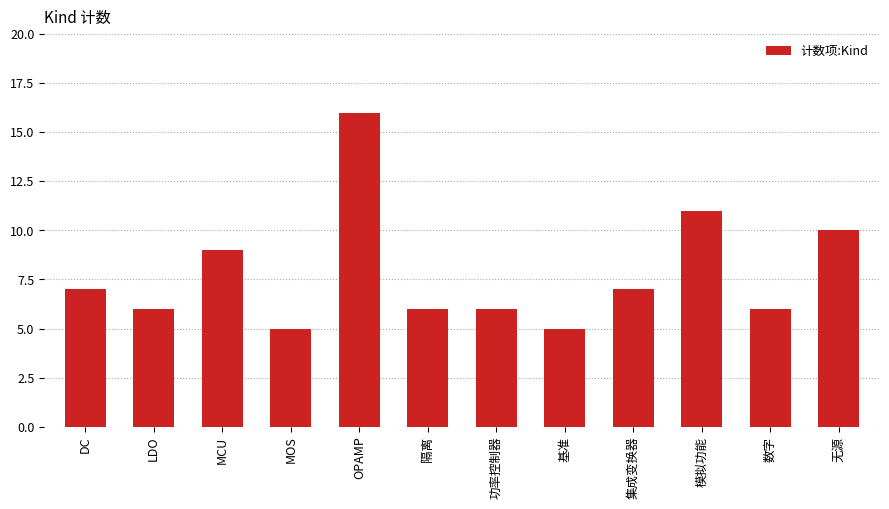

How many data points does each series have?

12